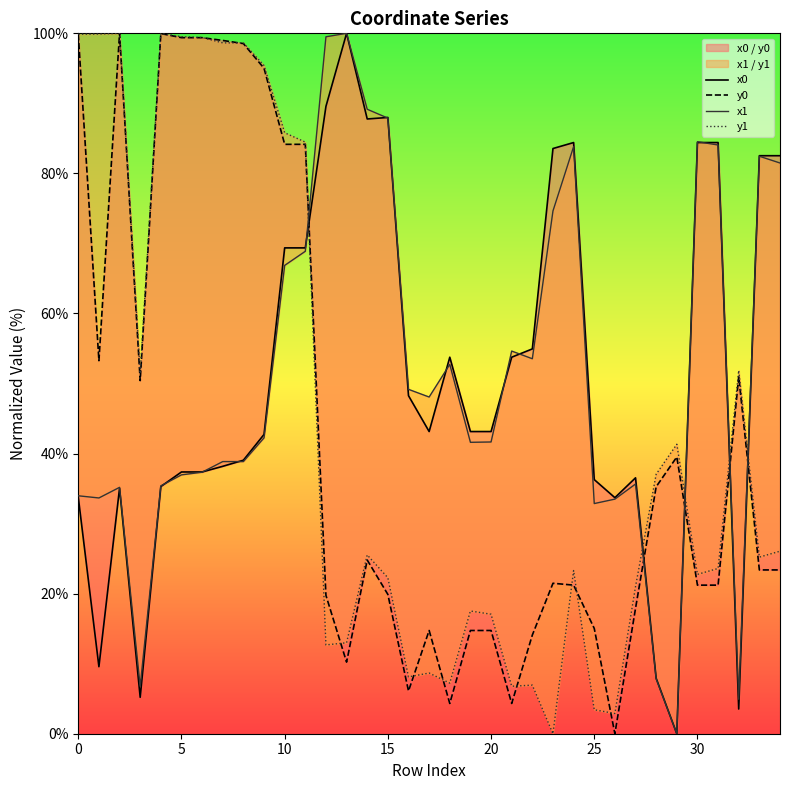

How many lines are shown in the chart?

4